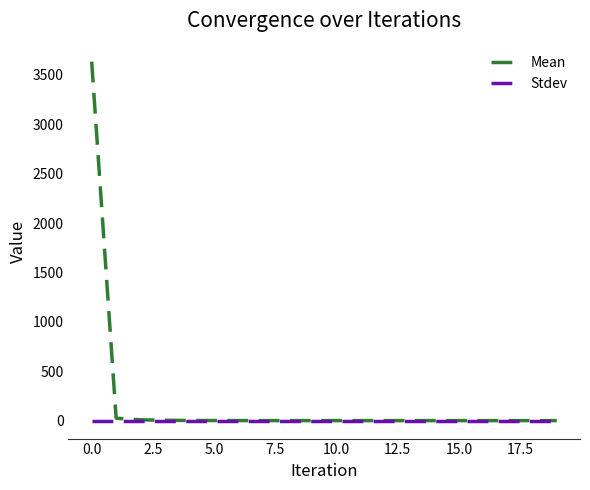

List the series in order of their peak value, highest first.

Mean, Stdev